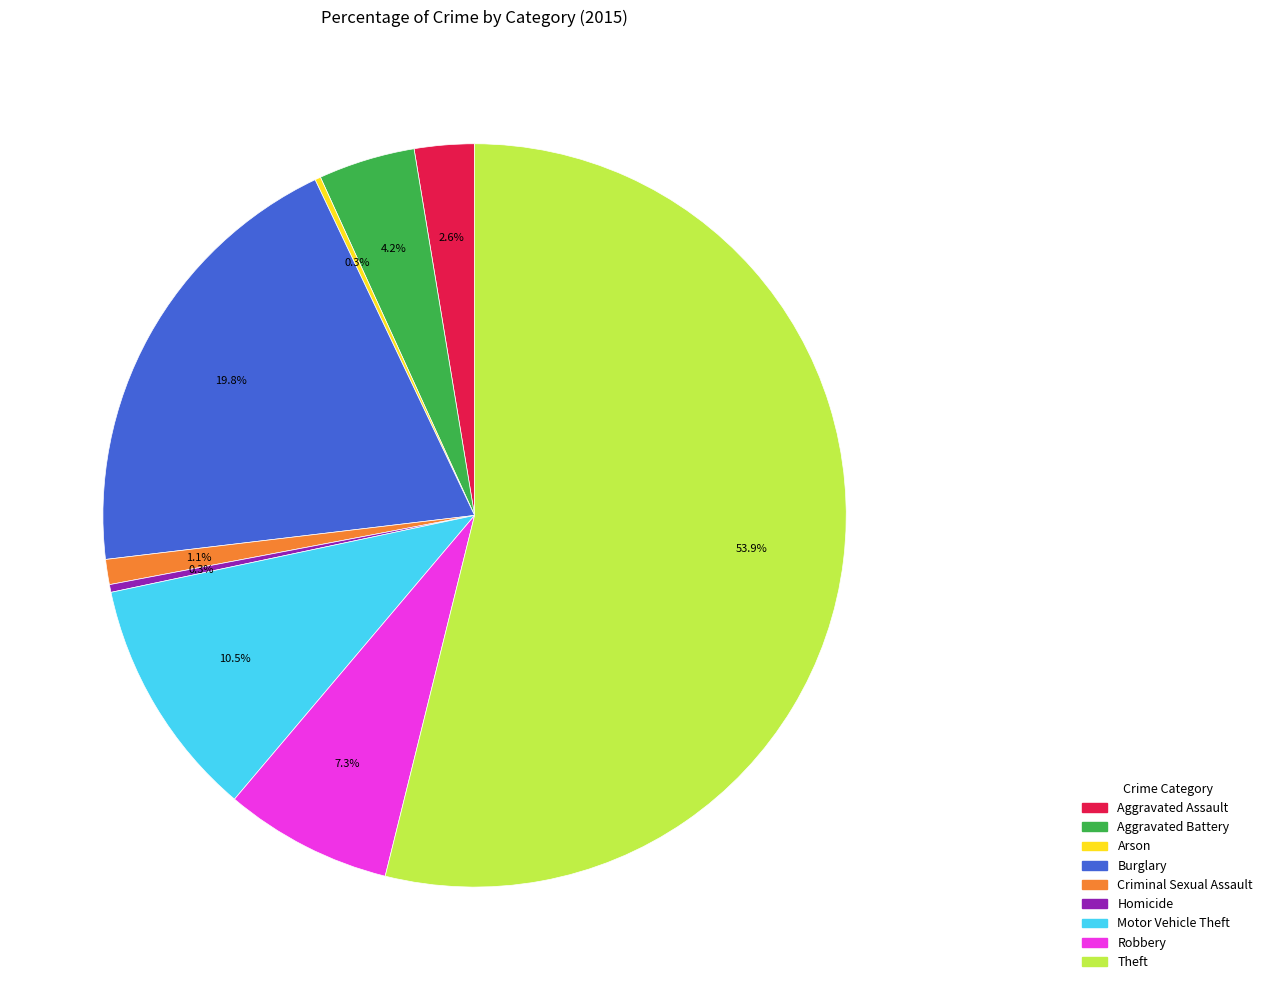

How much of the chart is everything except Motor Vehicle Theft?

89.5%